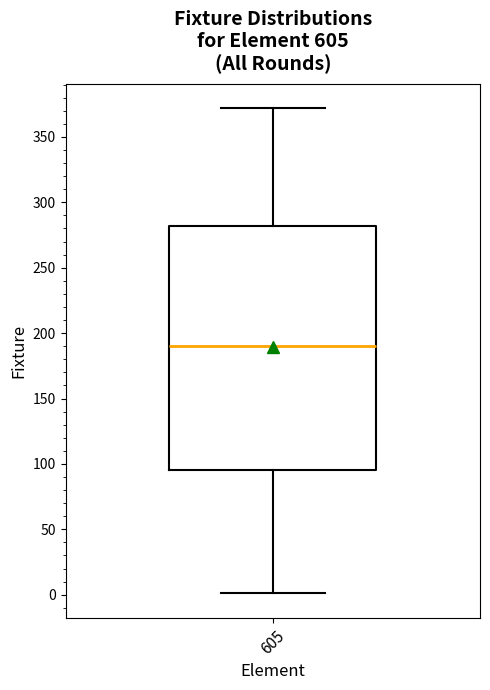

Where is the lower edge of the box at x = 605 on the y-axis? The values are not printed on the chart, so give them approximately, as read against the axis.

95